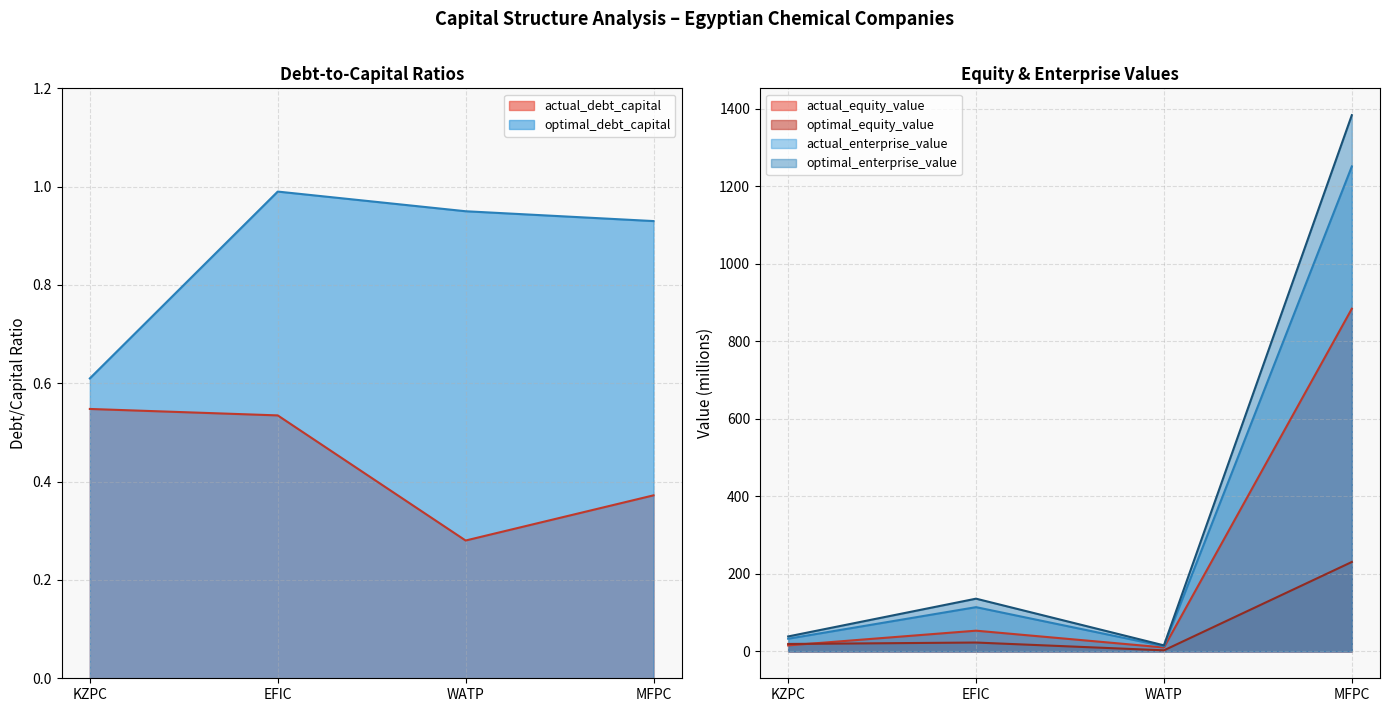

What is the sum of all optimal_equity_value values?

276.1